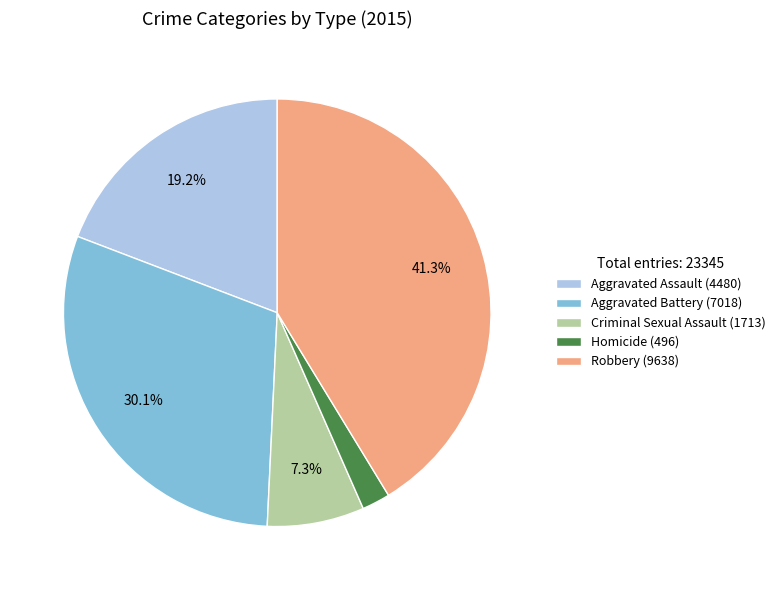

Is Aggravated Battery the majority of the pie?

No